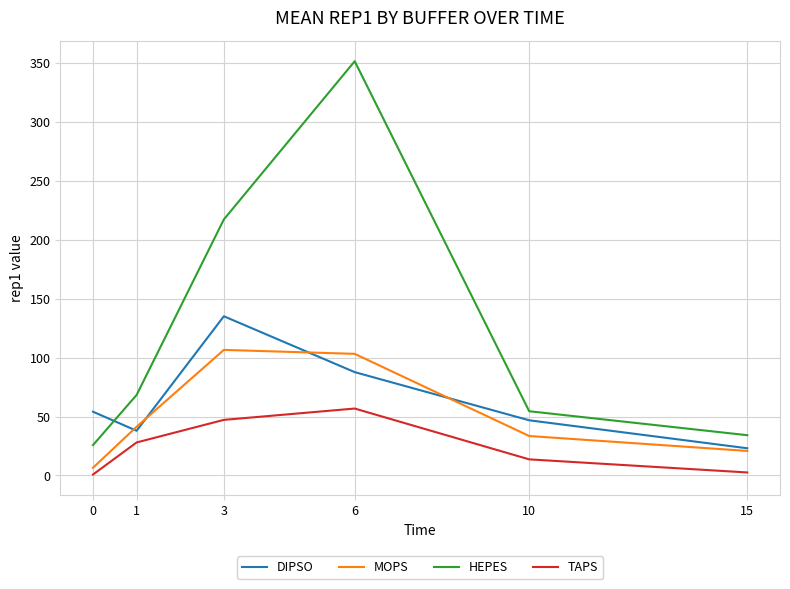

Which series has the widest spread of values?

HEPES